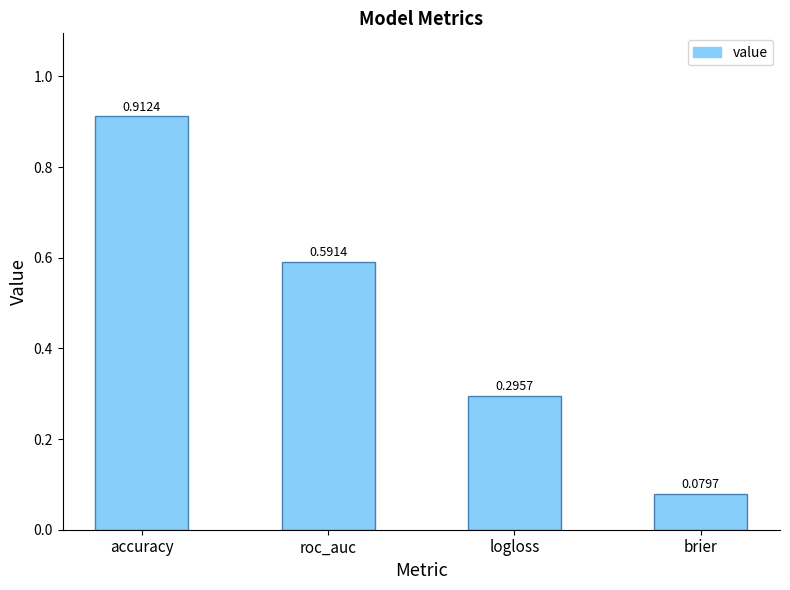

Does the chart contain any negative values?

No